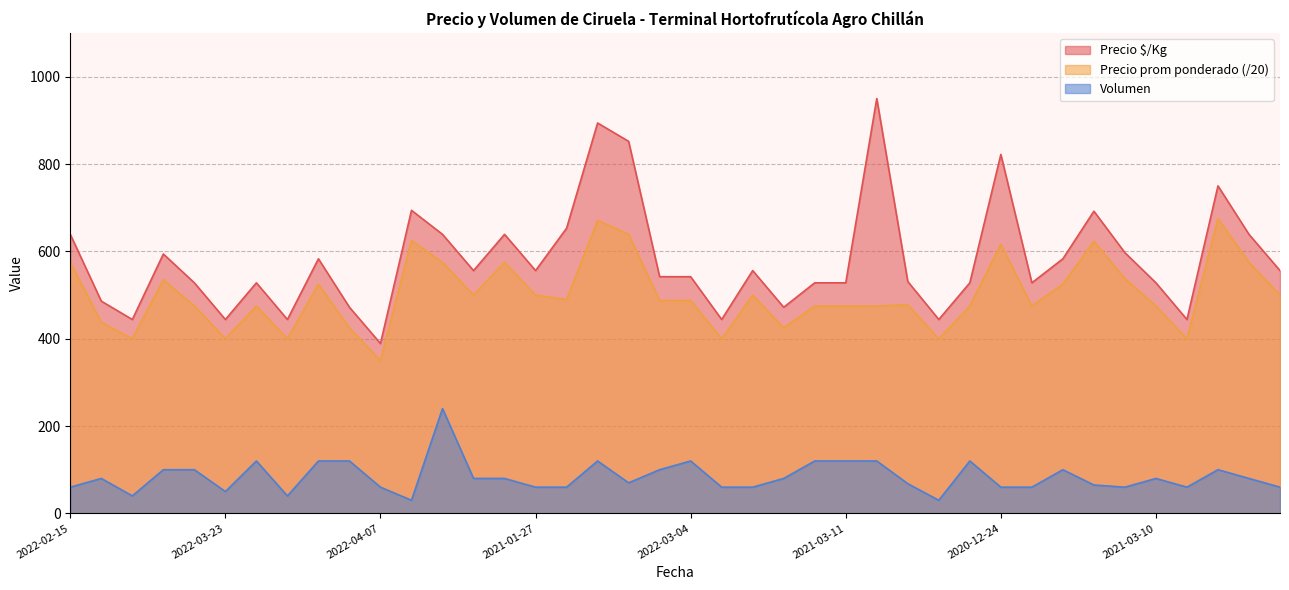

How many interior local peaks does the Precio $/Kg series have?

11